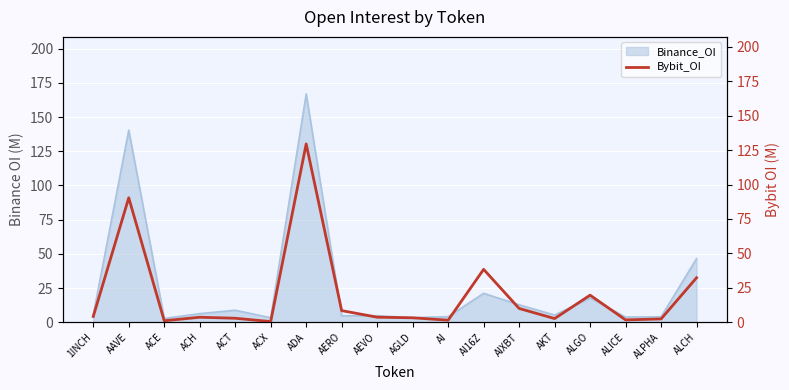

At which category does the data reach its first local peak?

AAVE